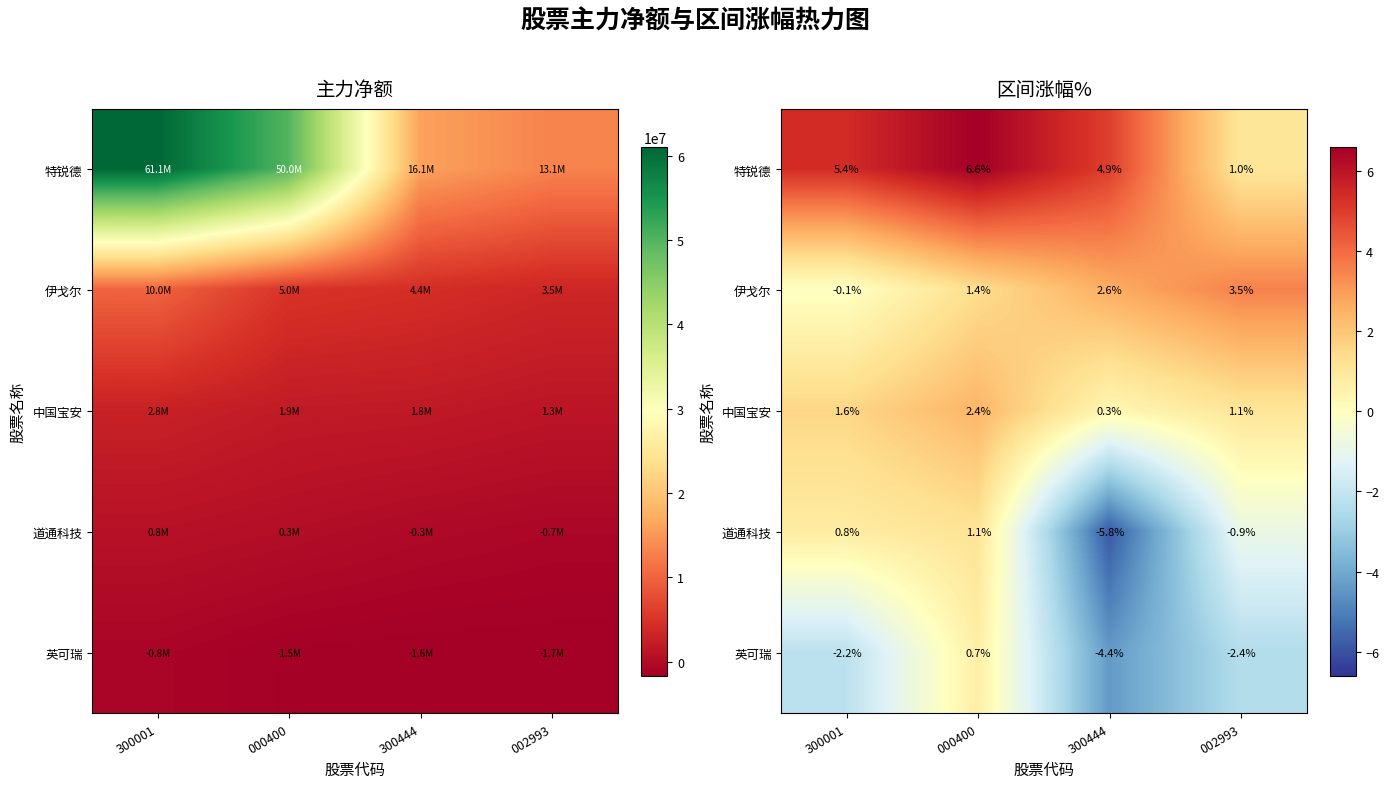

Rank the series by their maximum value, from highest to lowest.

特锐德, 伊戈尔, 中国宝安, 道通科技, 英可瑞